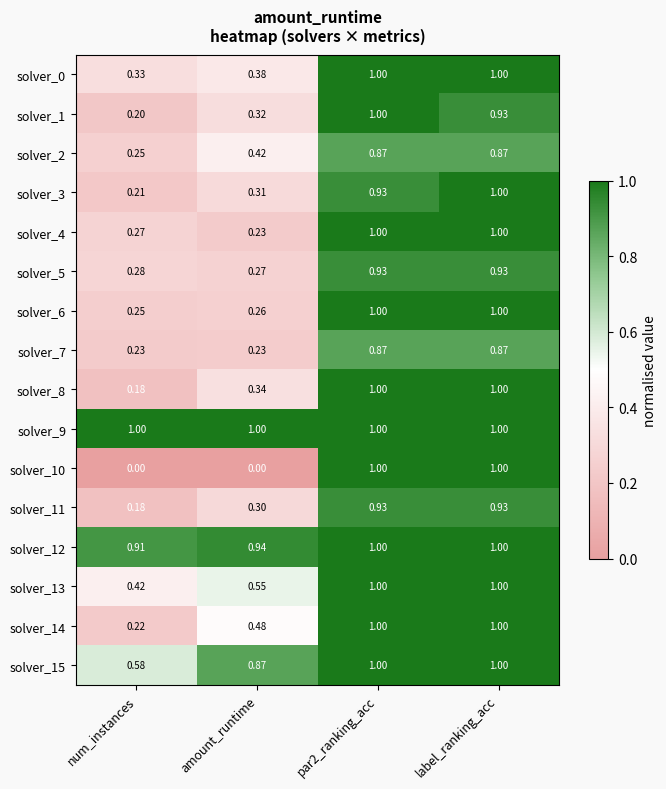

Is the value of solver_12 at num_instances greater than the value of solver_10 at label_ranking_acc?

No